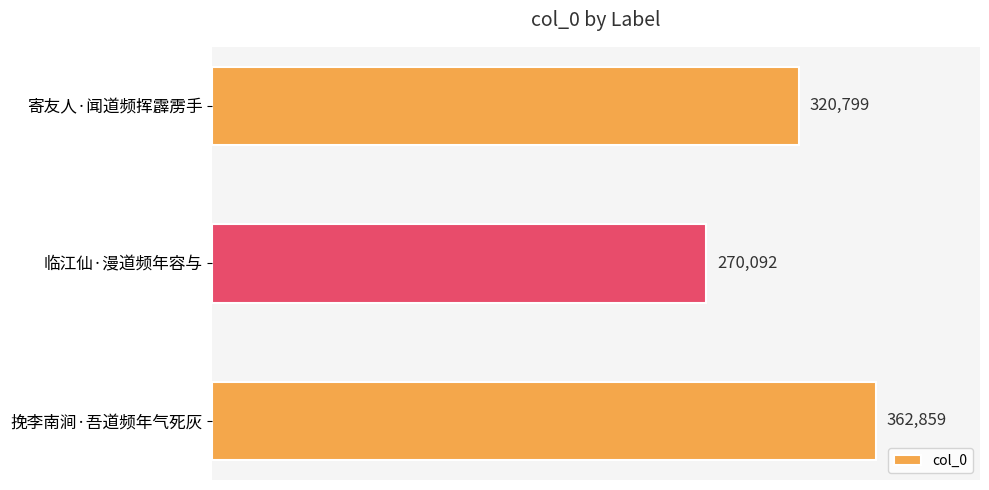

Does the chart contain stacked bars?

No